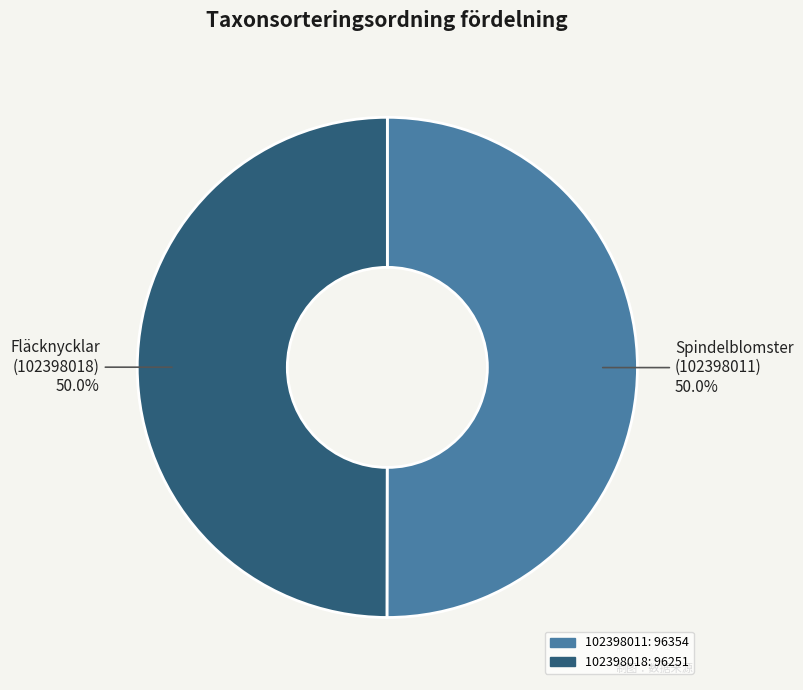

Is it true that 102398011 is 35% of the pie?

False